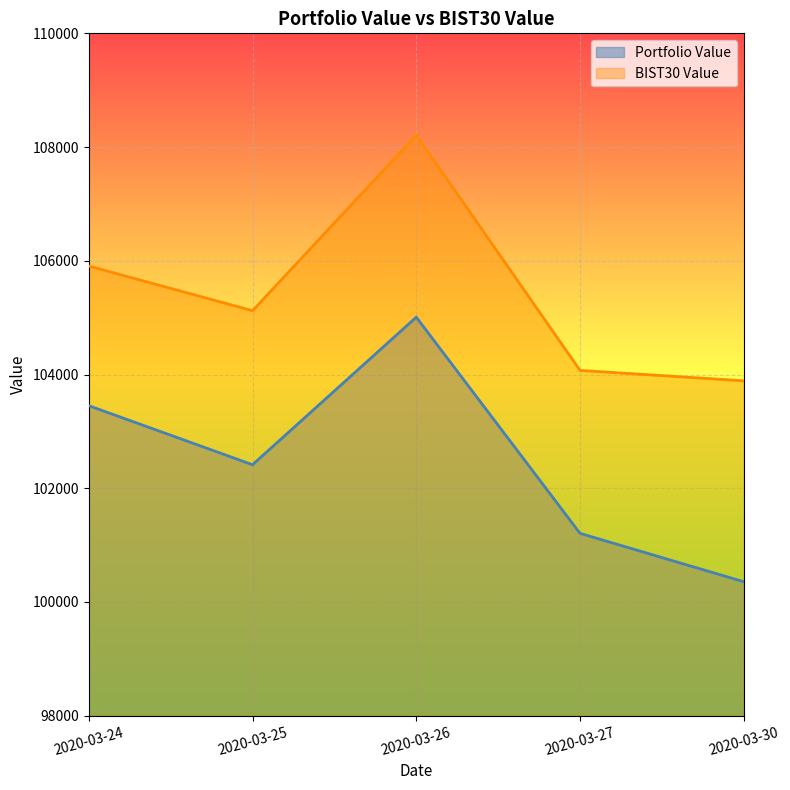

Where is Portfolio Value nearest to the value 102682?

2020-03-25